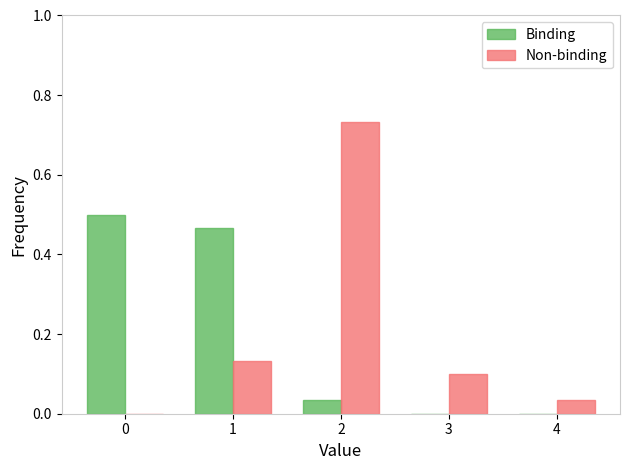

Is it true that Non-binding equals 0.1 at 1?

True